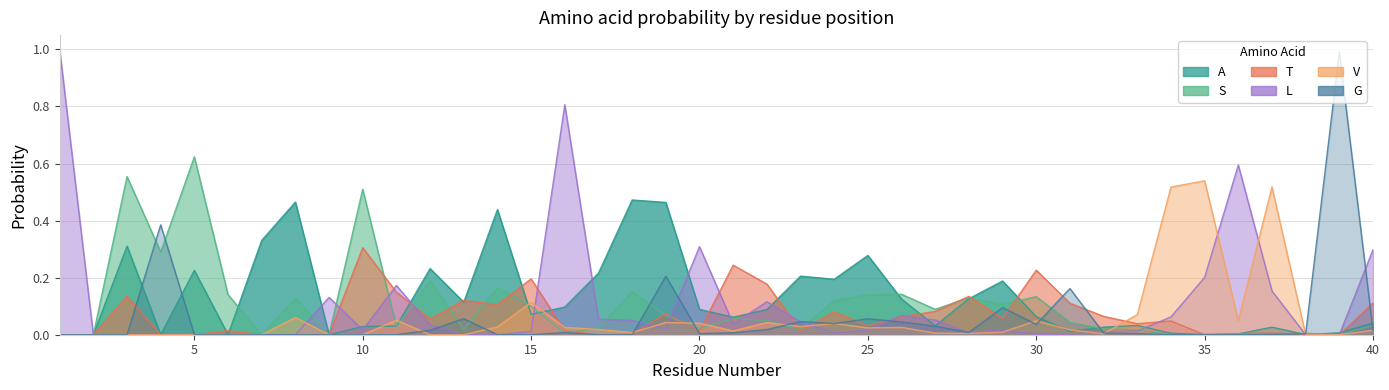

At which category is the sum across all series the highest?

1